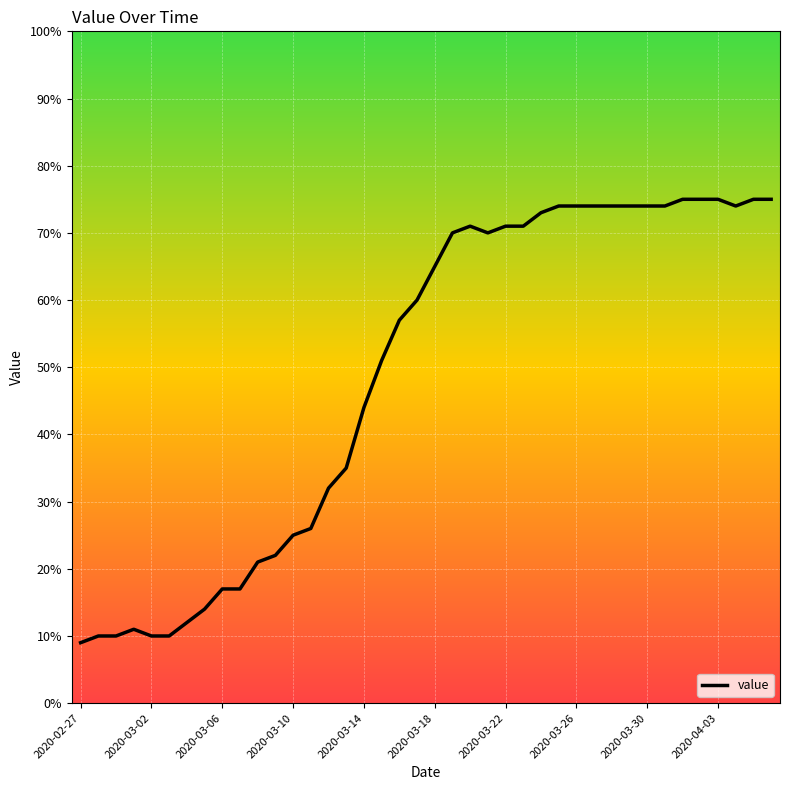

What is the average value?

49